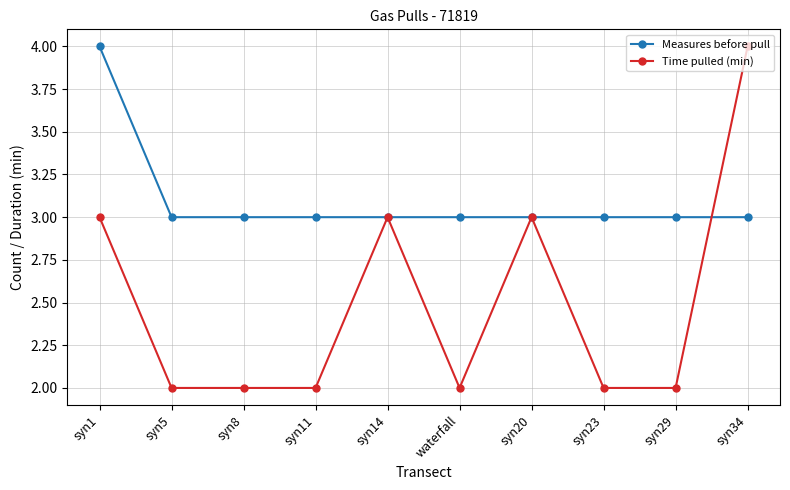

How many lines are shown in the chart?

2